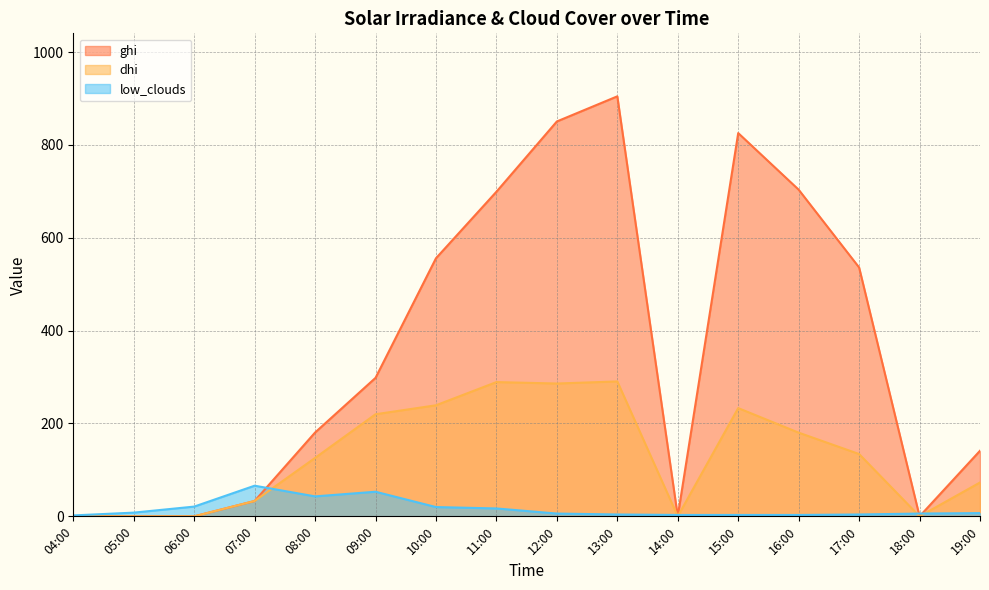

What is the highest value of the low_clouds series?

66.0